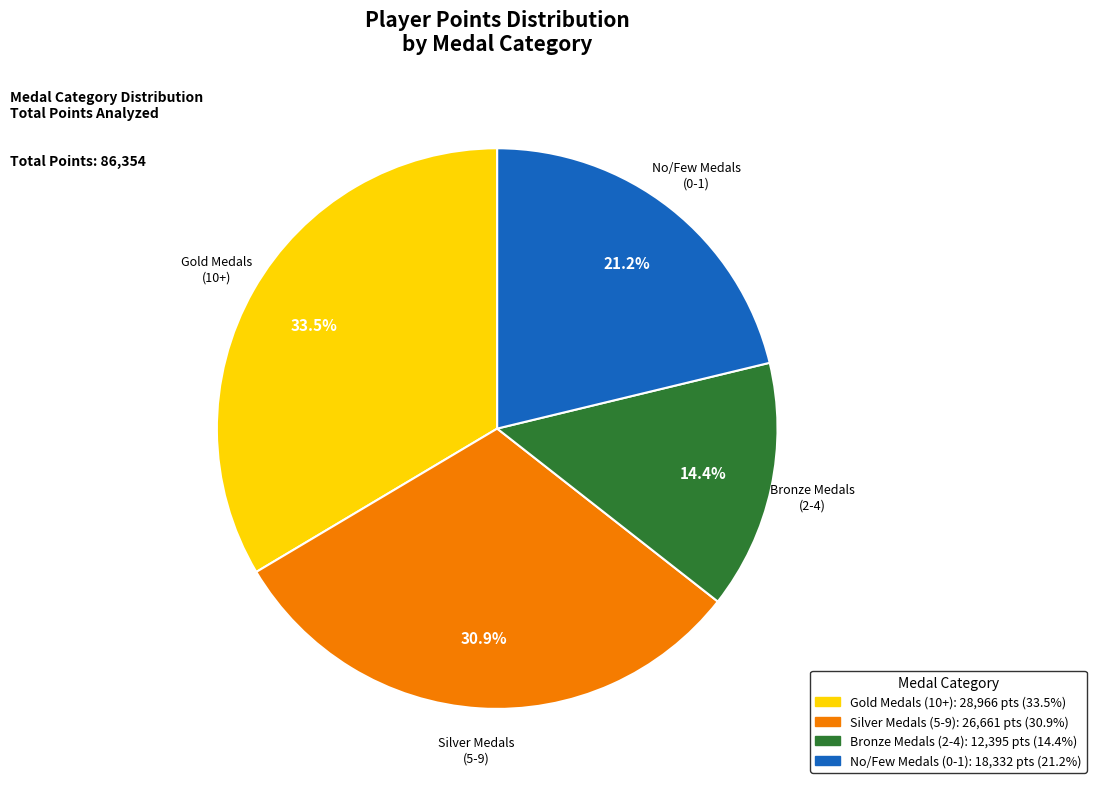

Does any single category account for the majority?

No